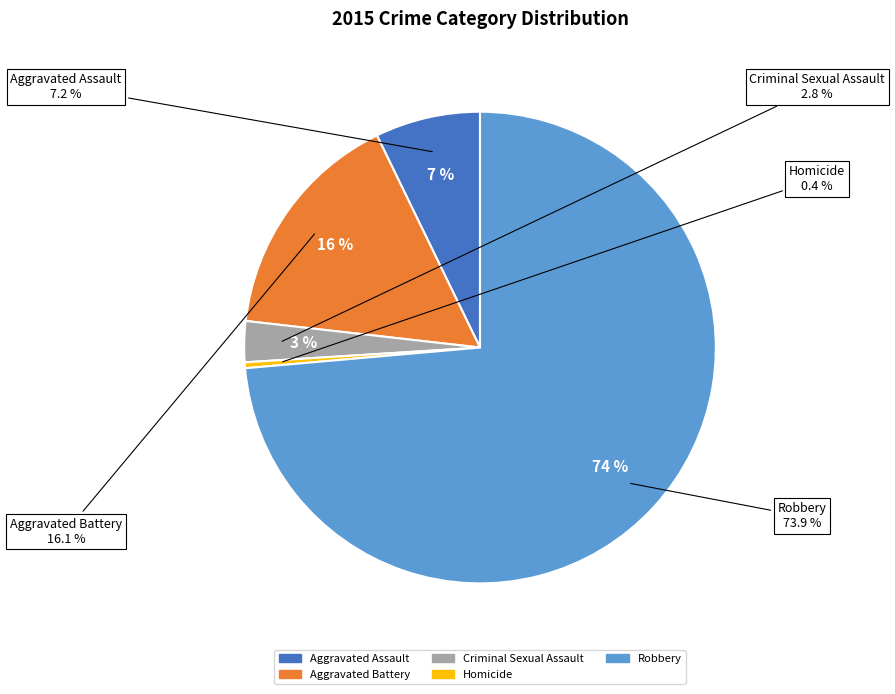

Is there any slice that represents more than half of the pie?

Yes